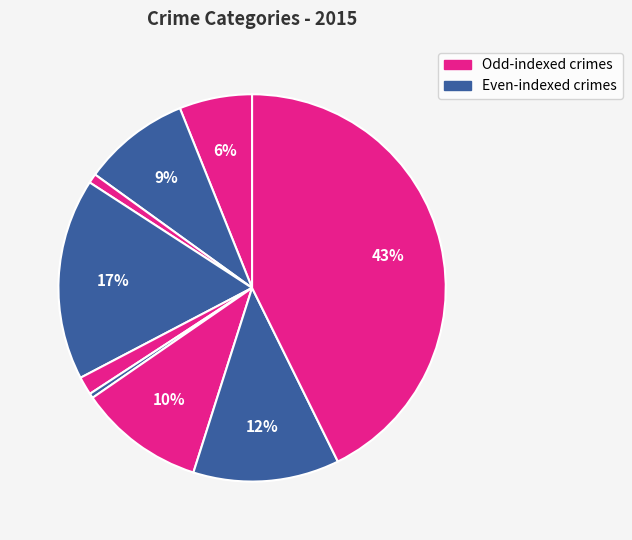

Count the number of slices in the pie.

9